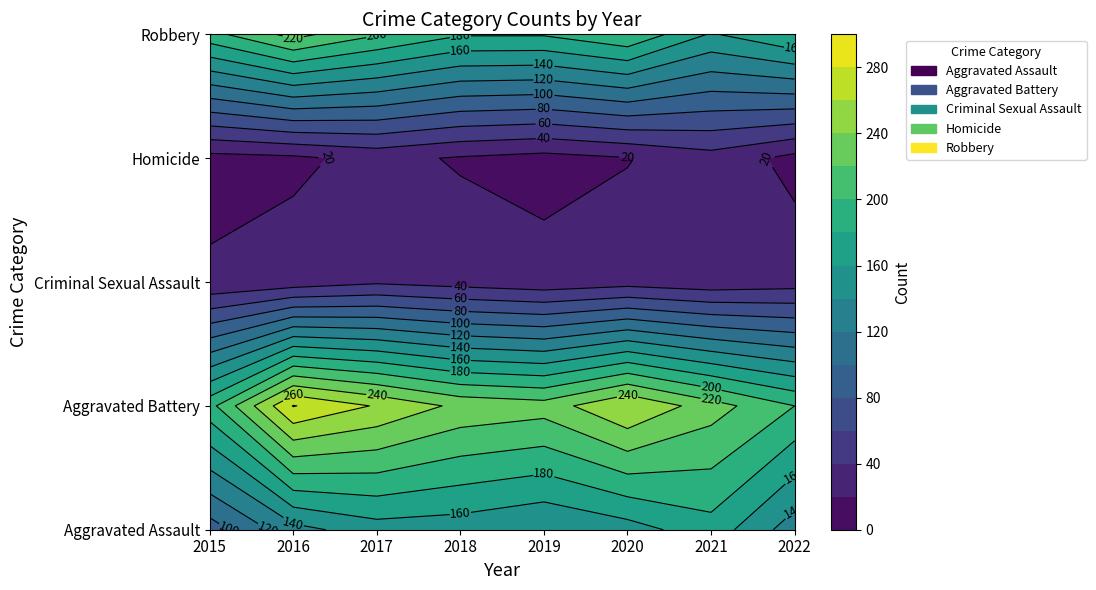

At which label is Homicide closest to 22?

2020